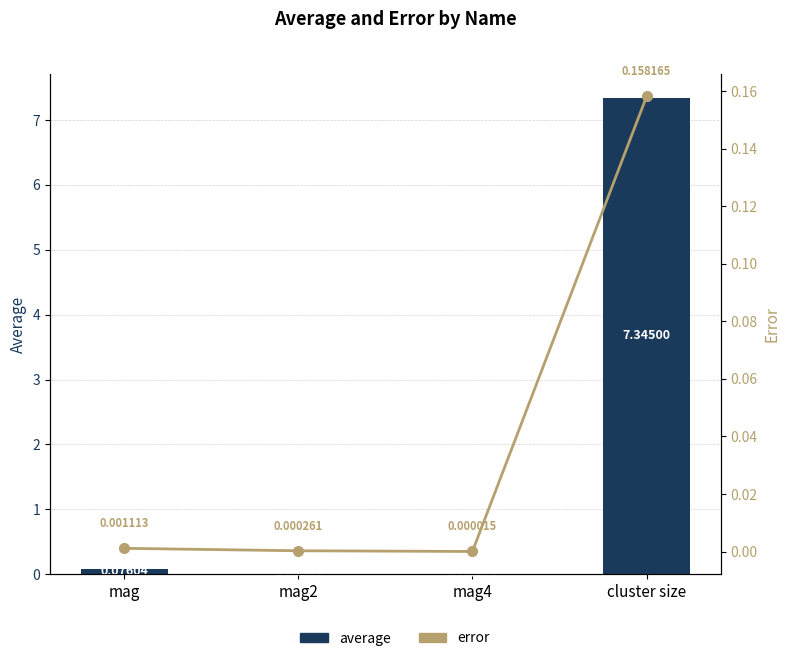

How many distinct data groups are displayed?

2